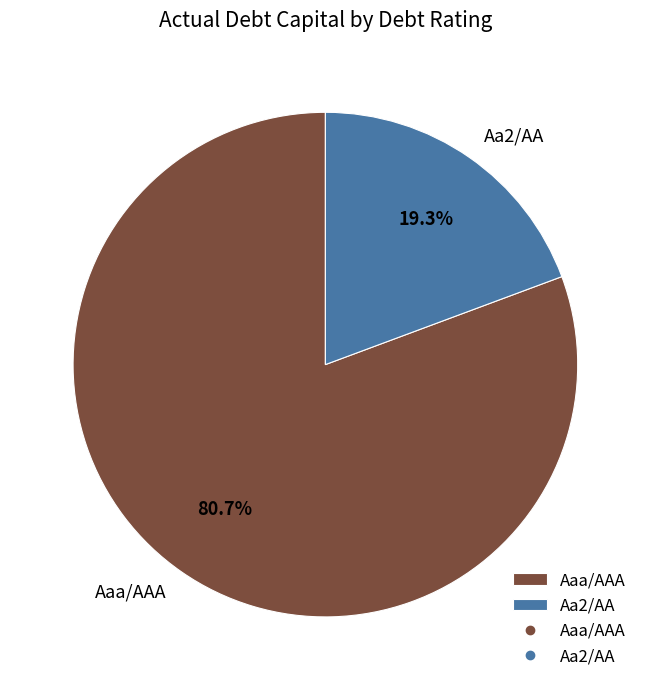

How much of the chart is everything except Aaa/AAA?

19.3%